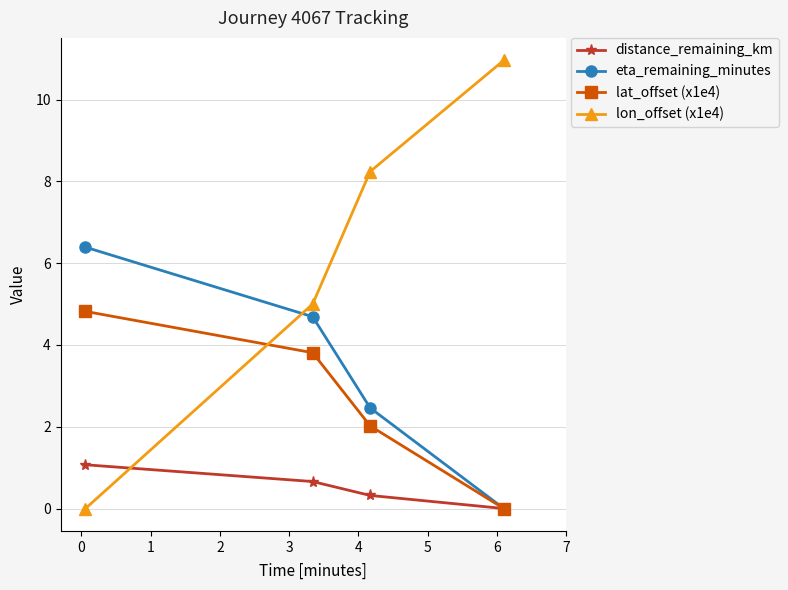

True or false: eta_remaining_minutes and lon_offset (x1e4) intersect in this chart.

True